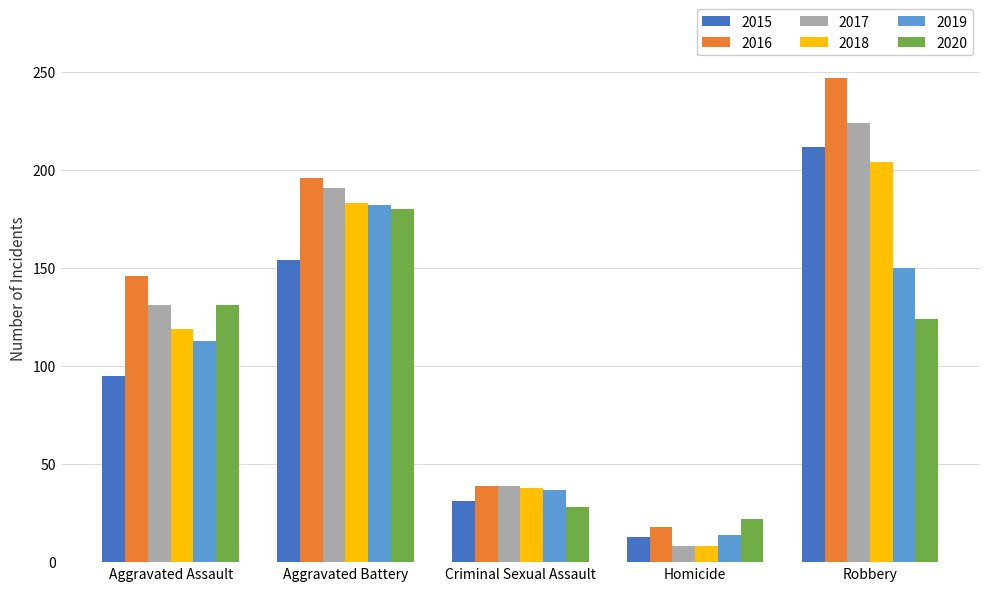

The value of 2018 at Homicide is 8. True or false?

True